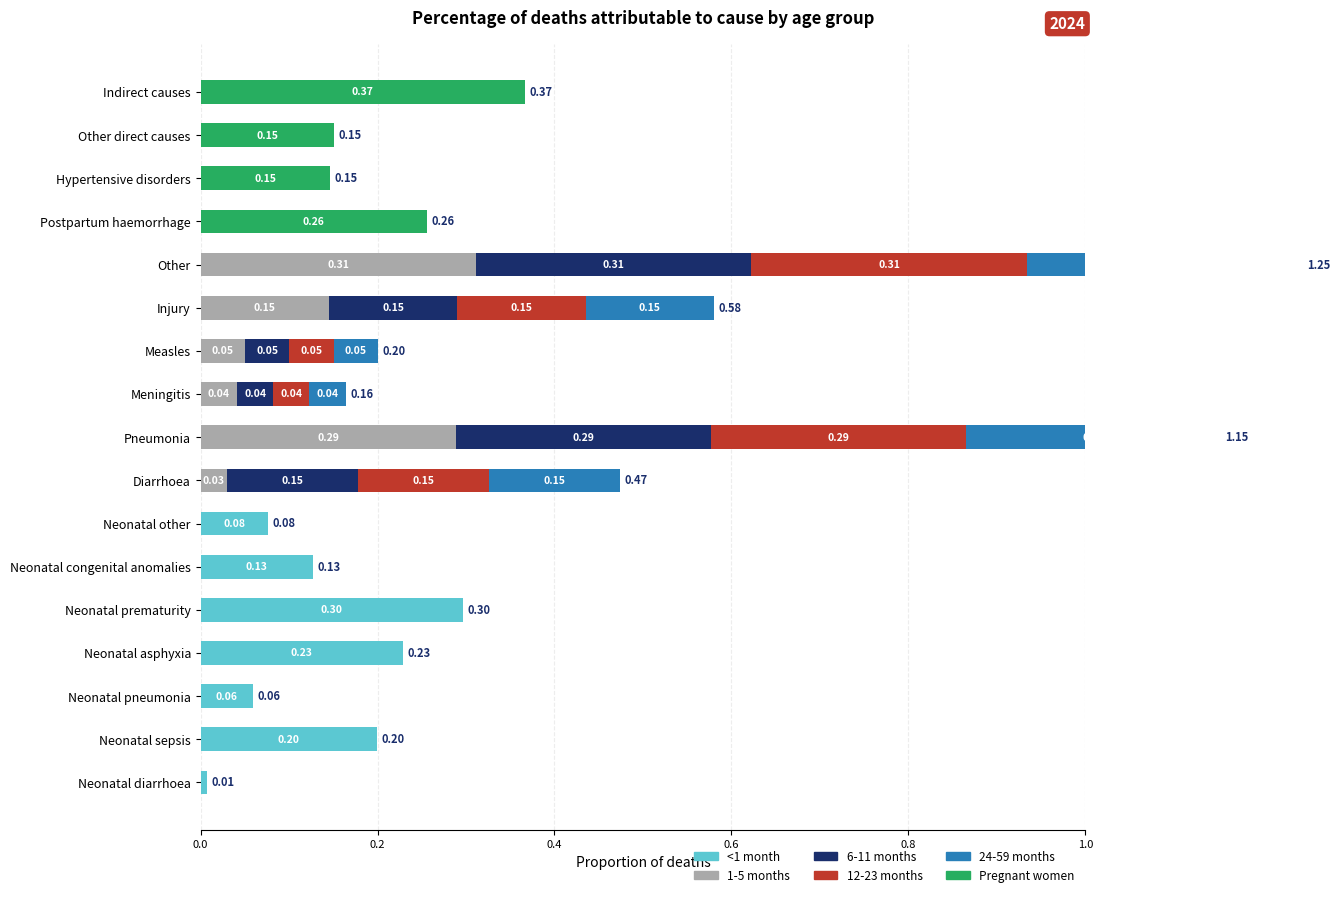

What are all the series names shown in the legend?

<1 month, 1-5 months, 6-11 months, 12-23 months, 24-59 months, Pregnant women